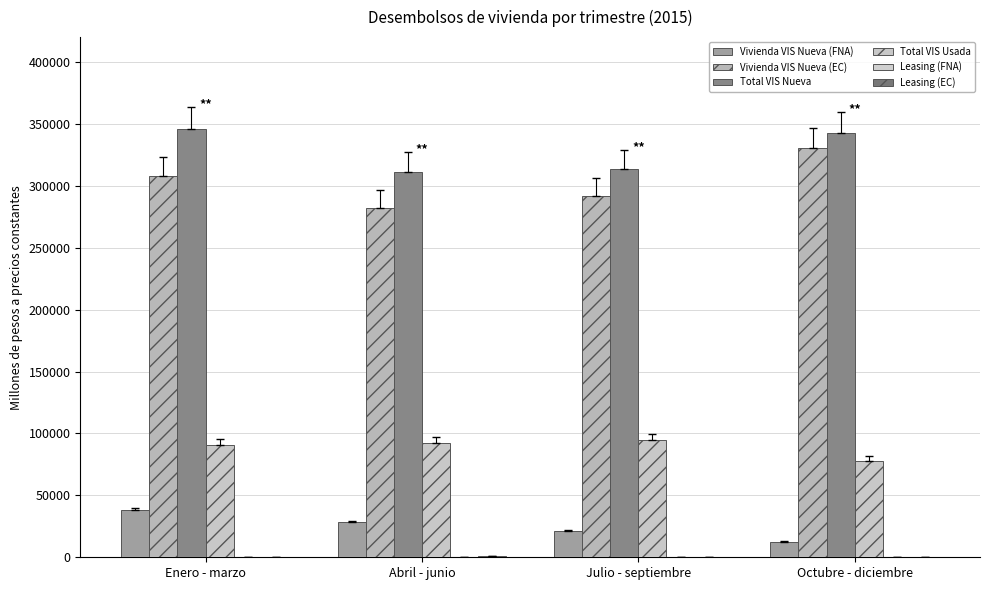

What is the sum of all Total VIS Nueva values?

1313380.3